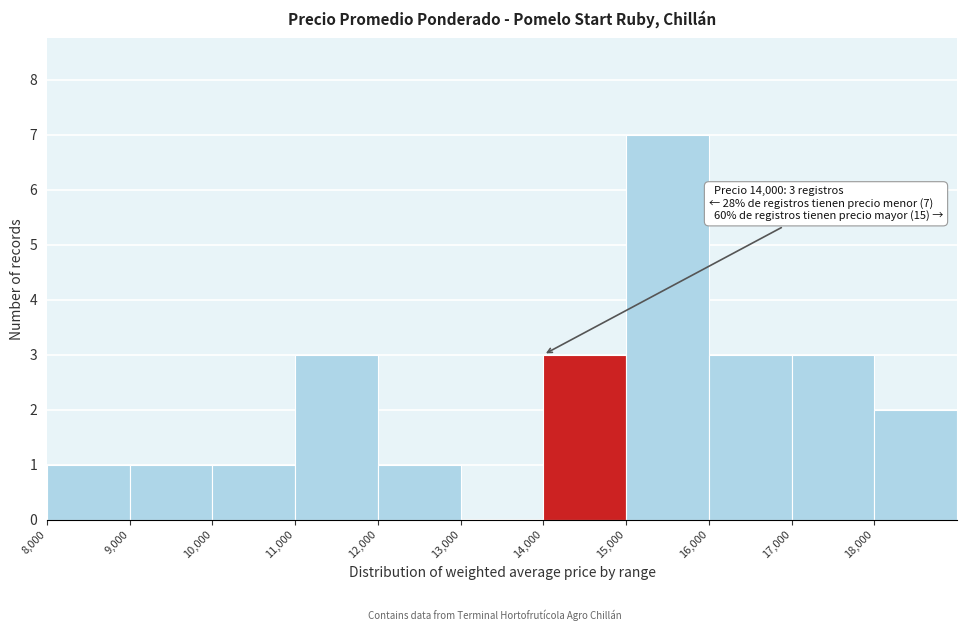

Which range on the x-axis has the tallest bar?

15000 to 16000